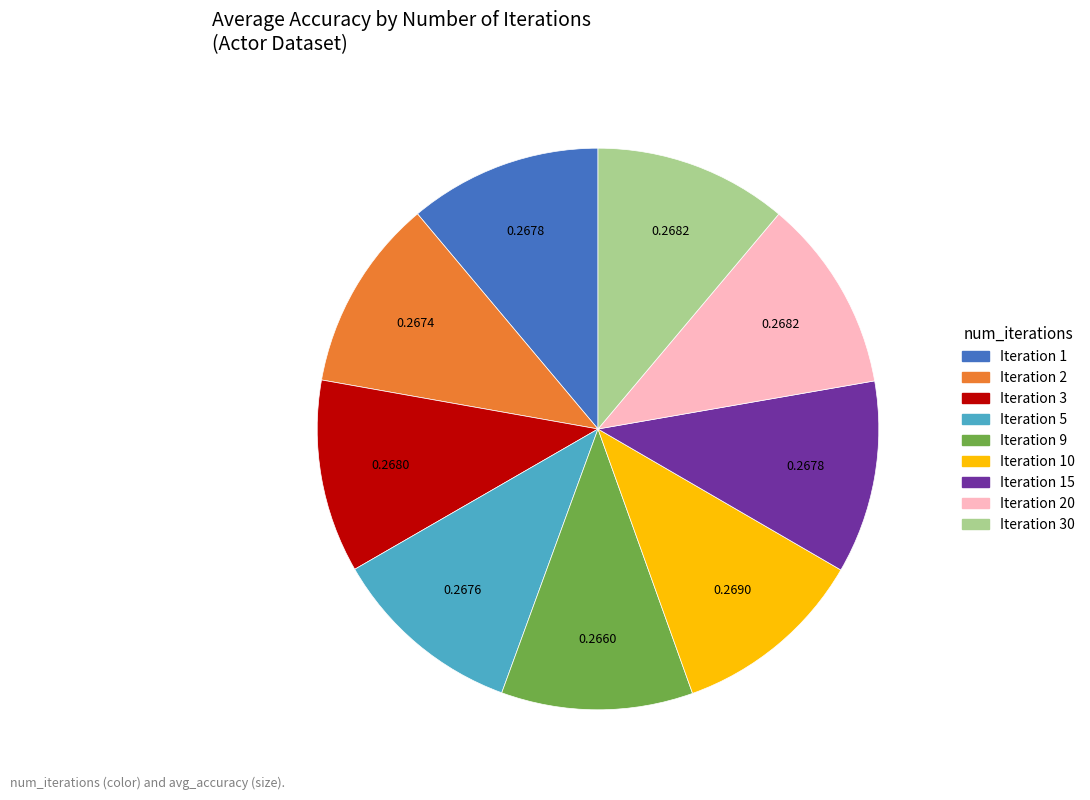

Is Iteration 30 the majority of the pie?

No